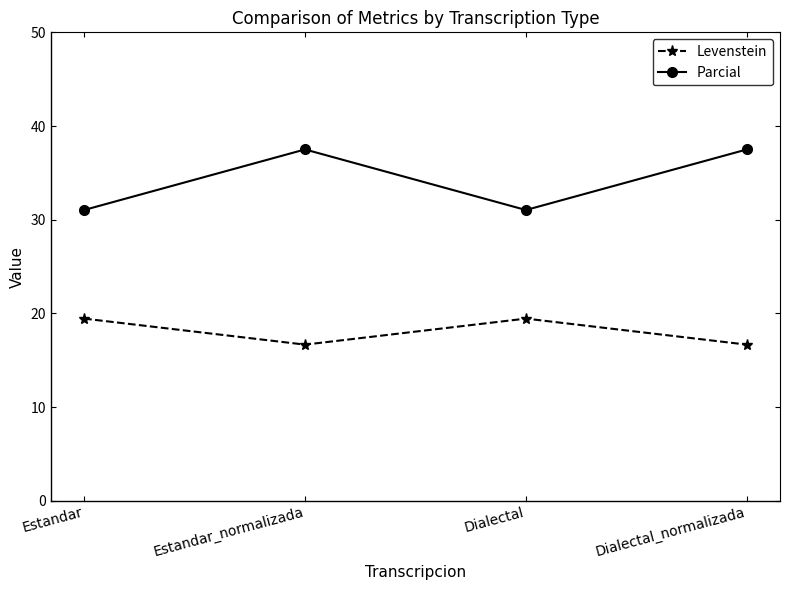

True or false: Levenstein has a value of 16.7 at Dialectal_normalizada.

True